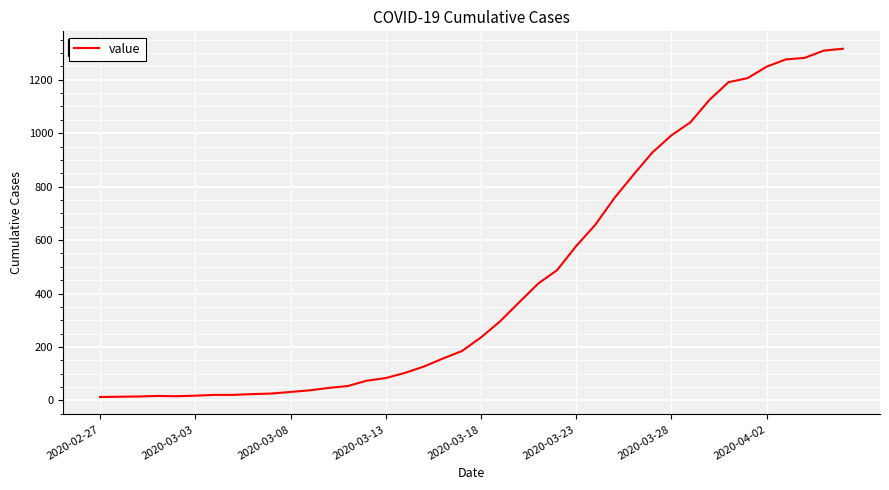

What is the difference between the maximum and minimum values?

1303